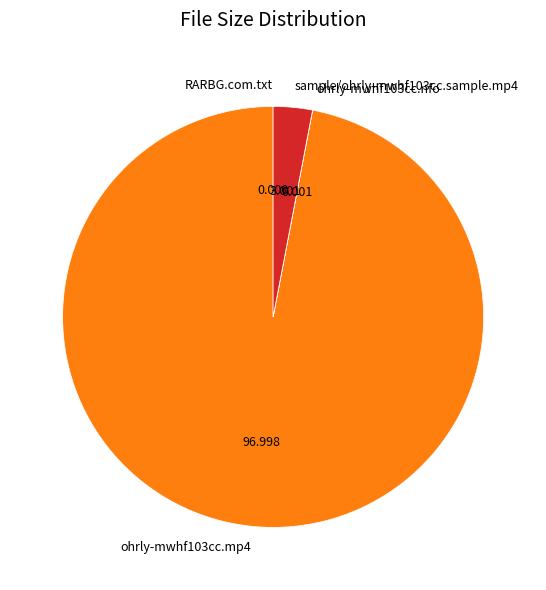

Is there any slice that represents more than half of the pie?

Yes